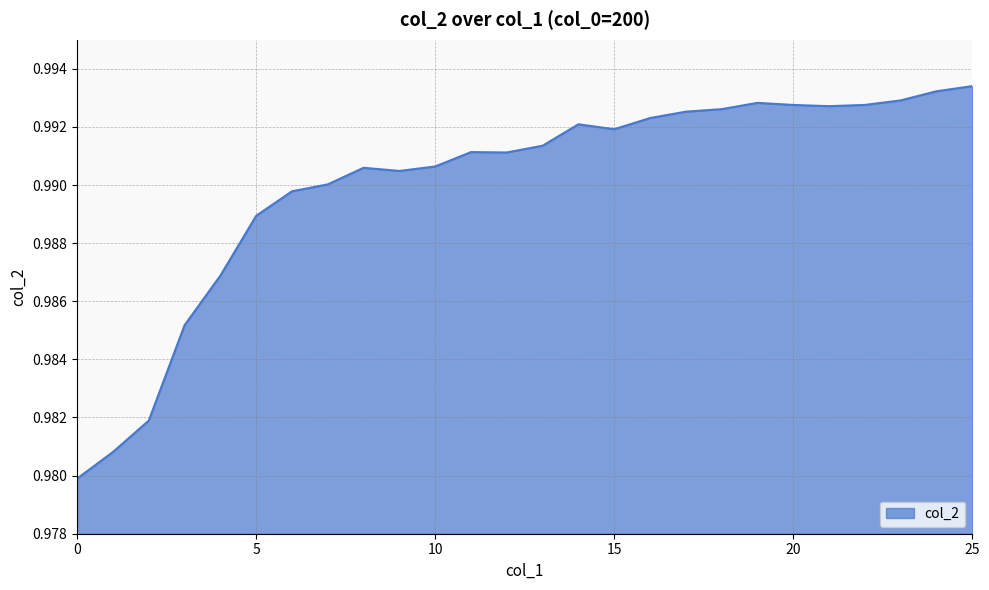

List the labels in order of value, smallest first.

0, 1, 2, 3, 4, 5, 6, 7, 9, 8, 10, 12, 11, 13, 15, 14, 16, 17, 18, 21, 20, 22, 19, 23, 24, 25